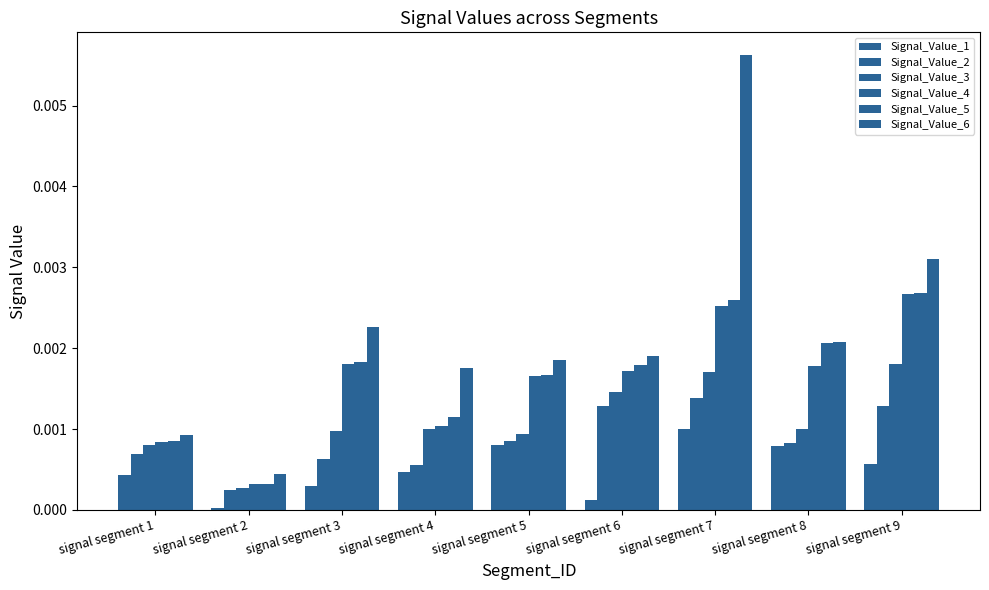

How many bars are there in total?

54